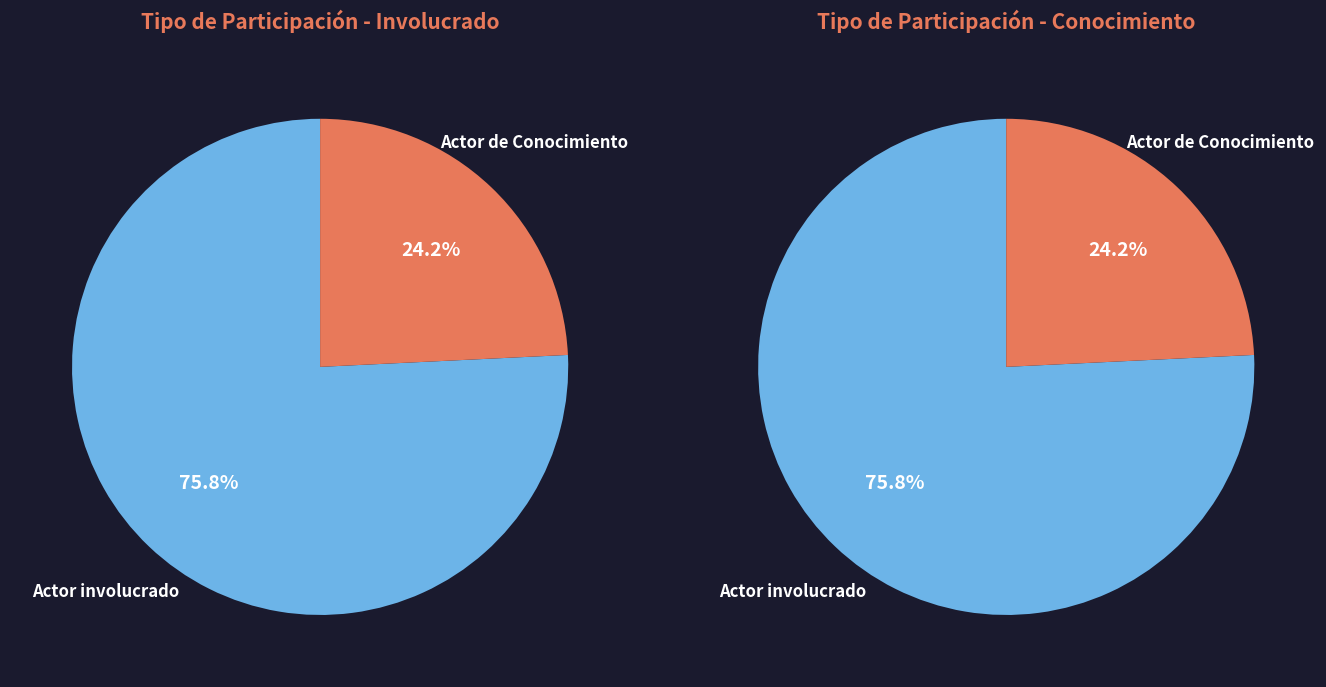

The Actor de Conocimiento slice represents 24% of the pie. True or false?

True